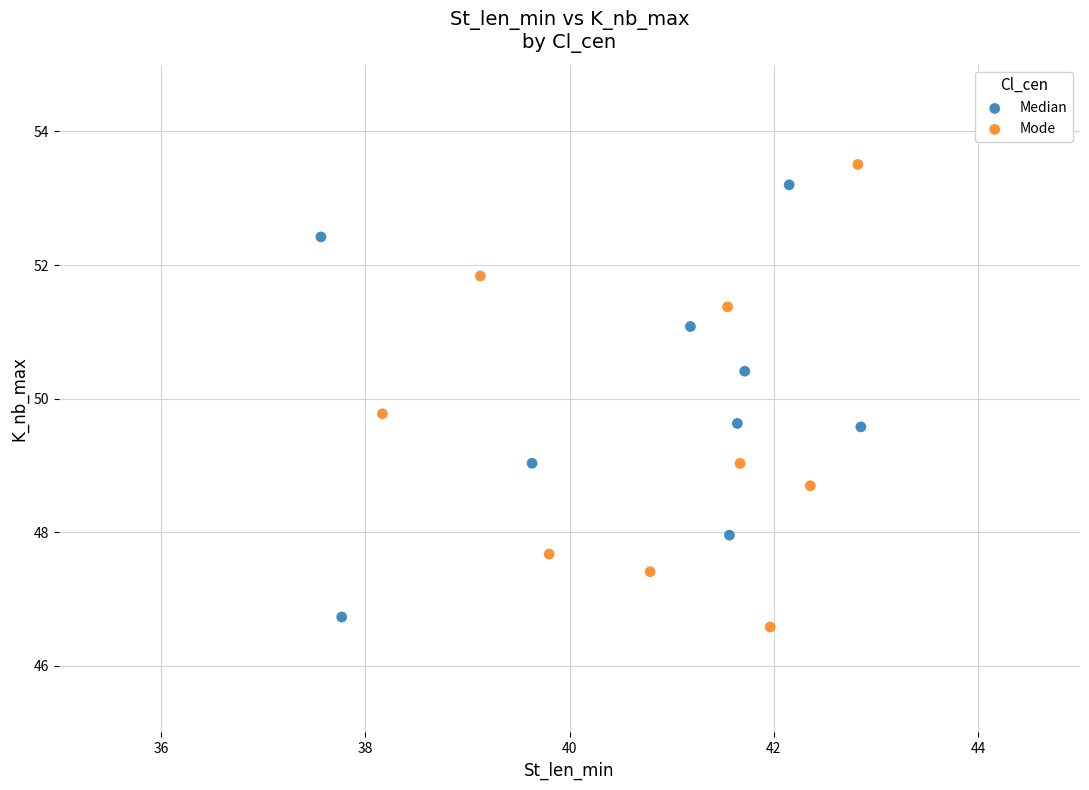

Which series contains the lowest Y value?

Mode